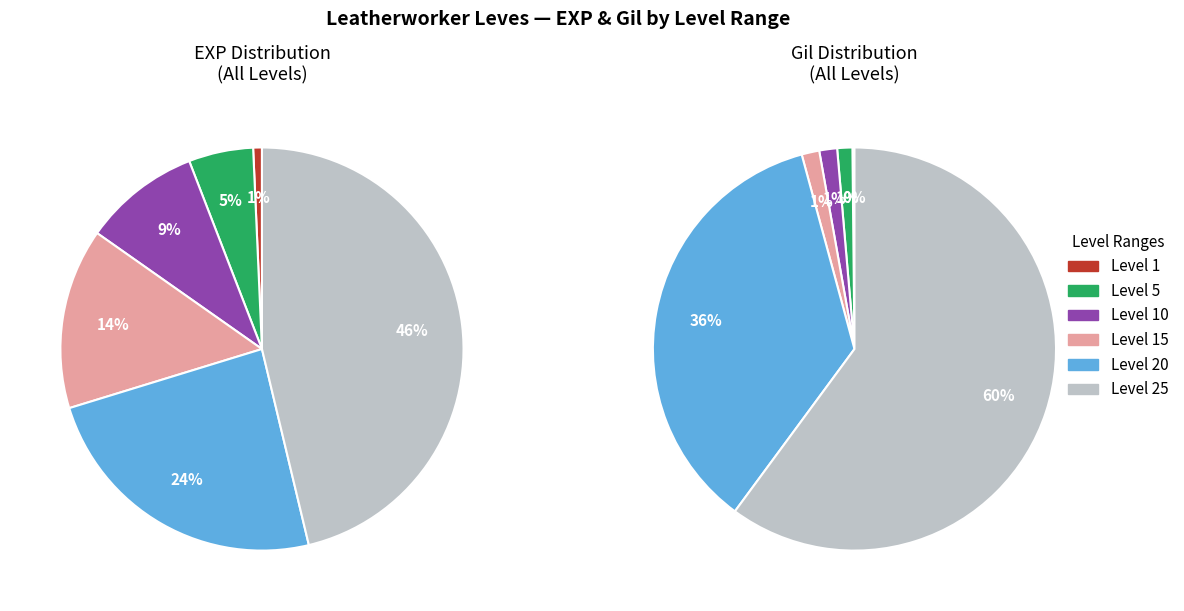

Which category has the biggest portion of the pie?

Level 25